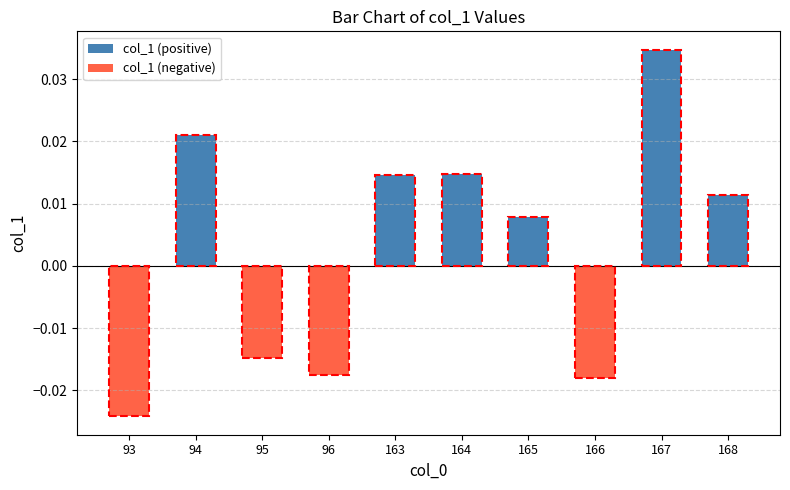

The col_1 (positive) series shows 0.0 at 95. True or false?

True